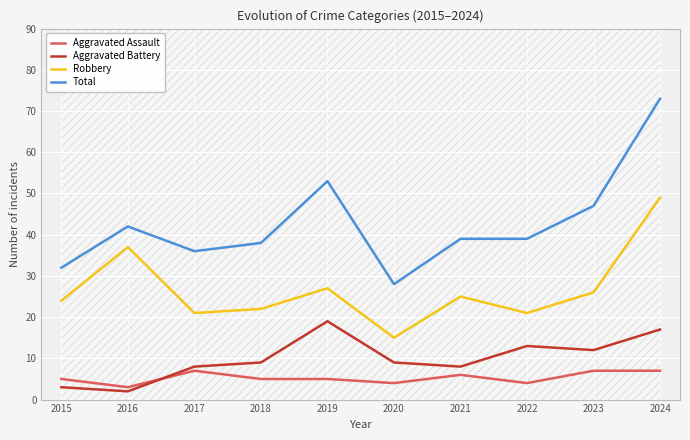

True or false: Robbery has more than 0 interior local peaks.

True